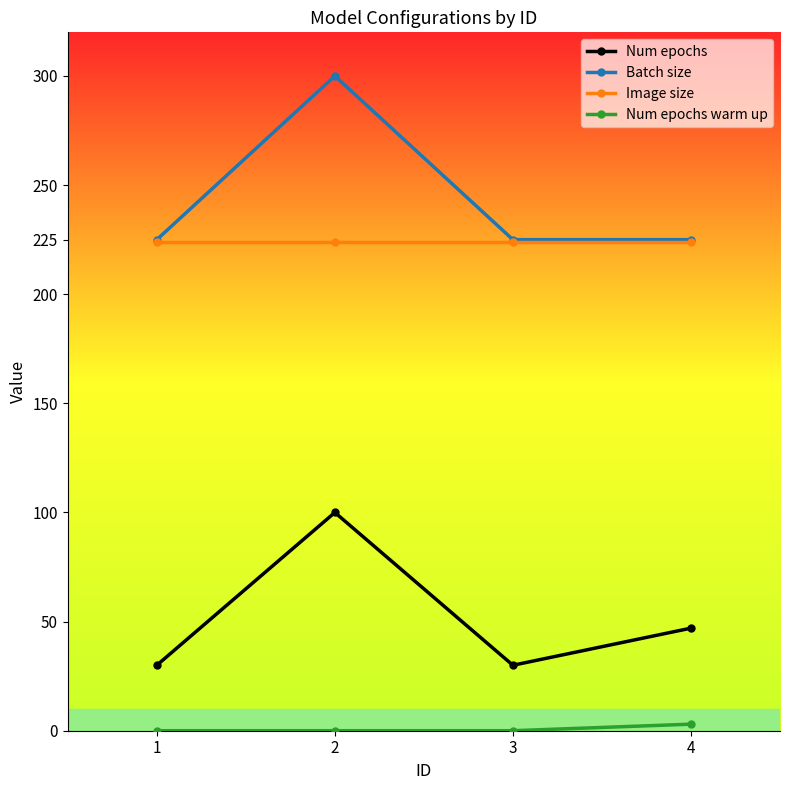

The value of Batch size at 1 is 225. True or false?

True